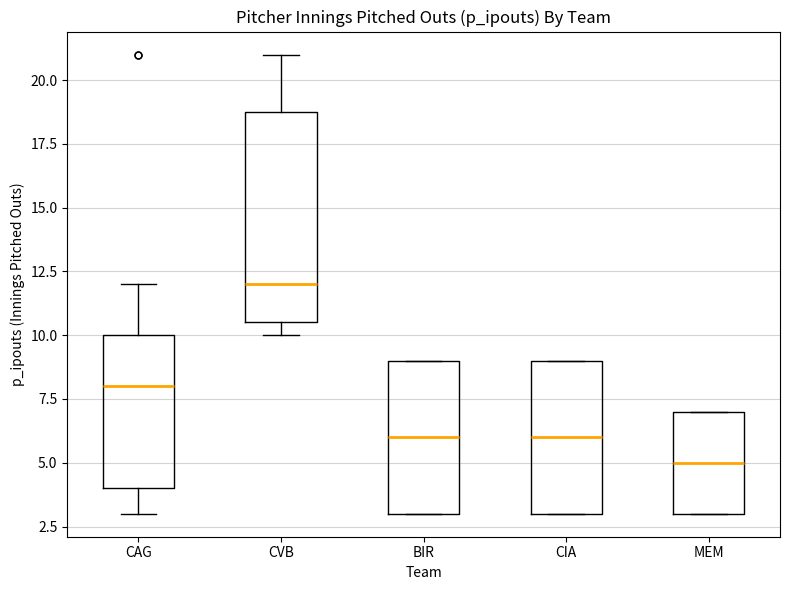

Where does the upper whisker of the box for CAG end on the y-axis? The values are not printed on the chart, so give them approximately, as read against the axis.

12.0